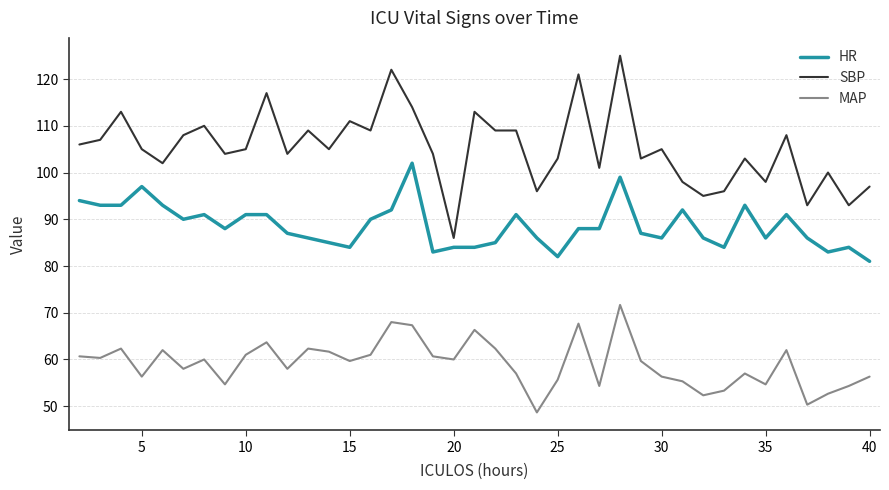

What is the minimum value for MAP?

48.7